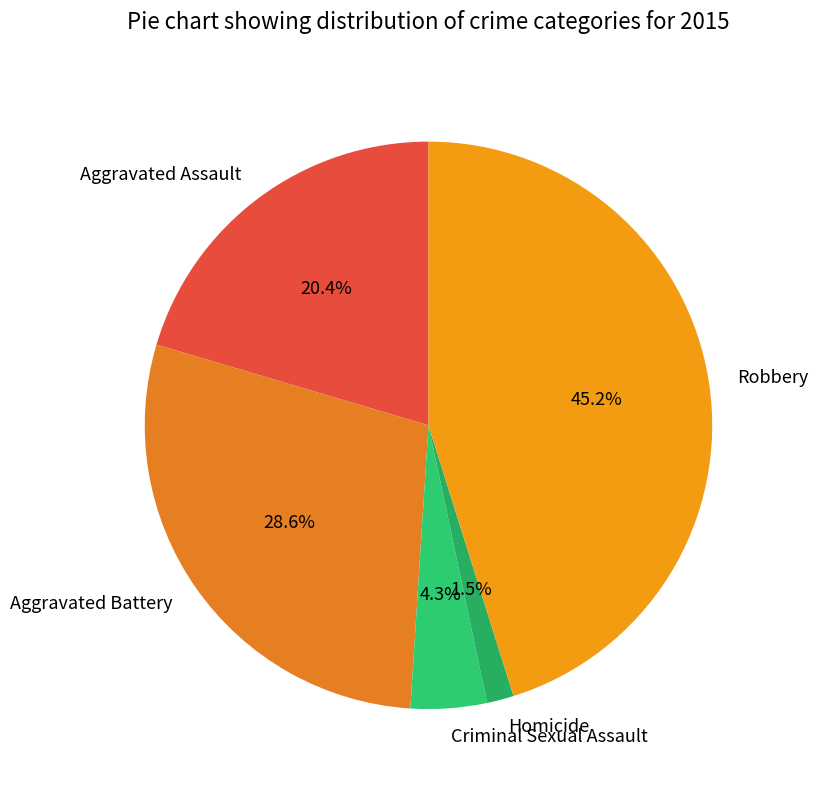

What is the smallest slice in the pie chart?

Homicide